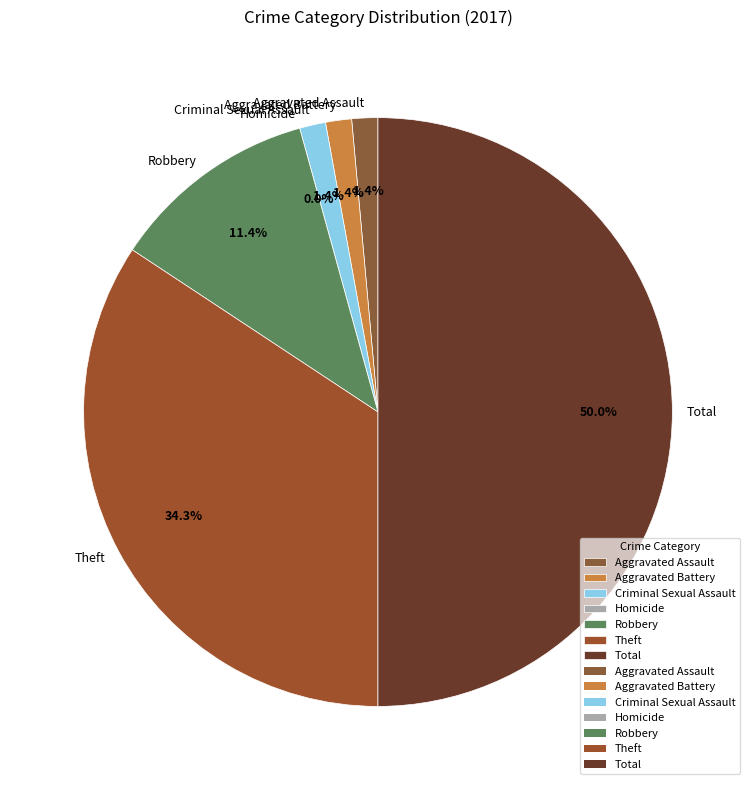

Count the number of slices in the pie.

7